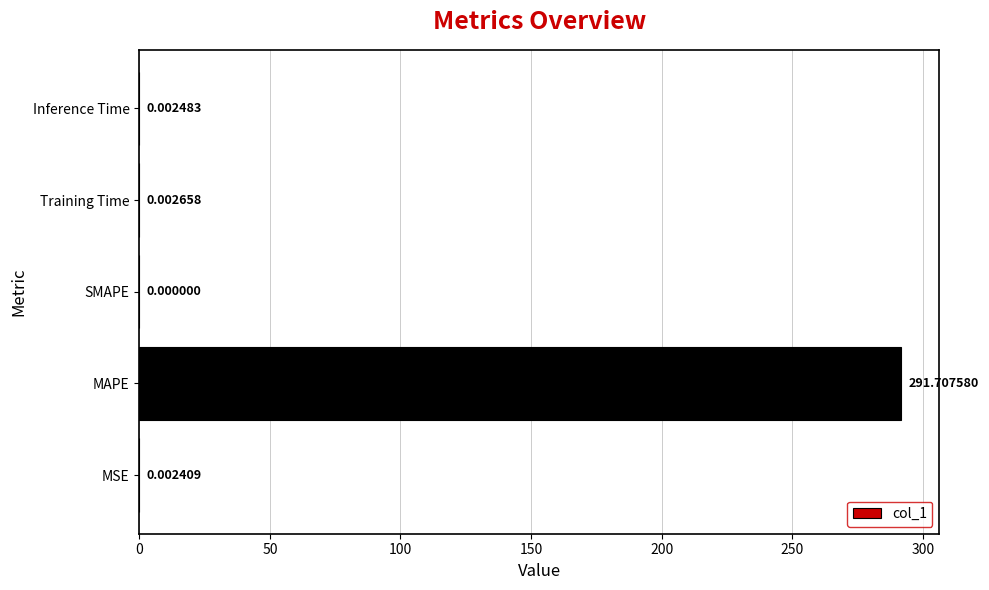

What is the sum of all values?

291.7